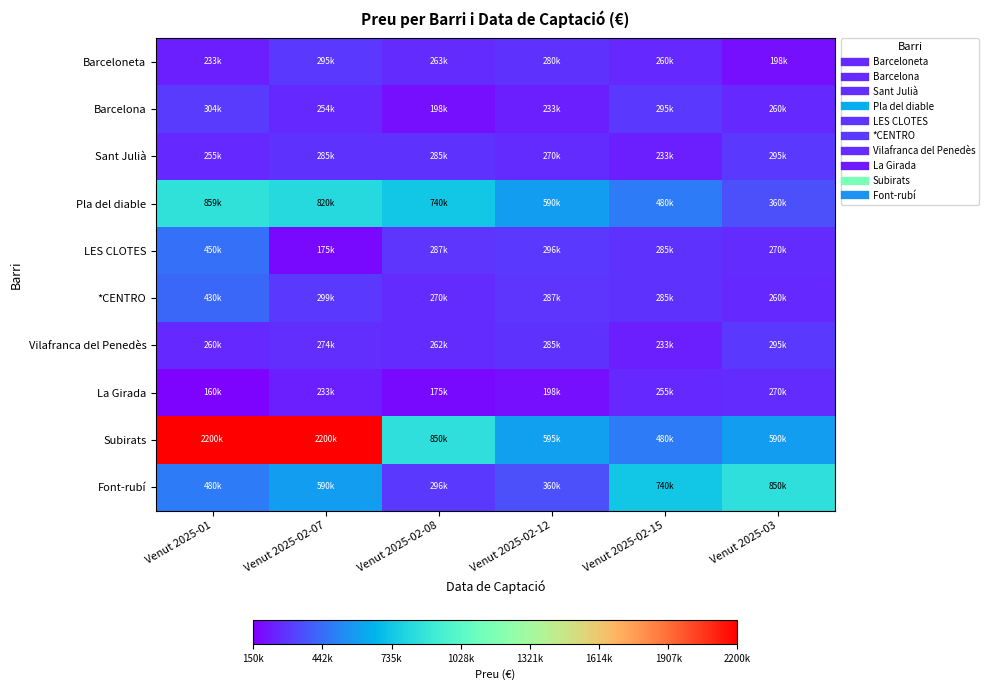

What is the total value across all series at Venut 2025-02-15?

3546130